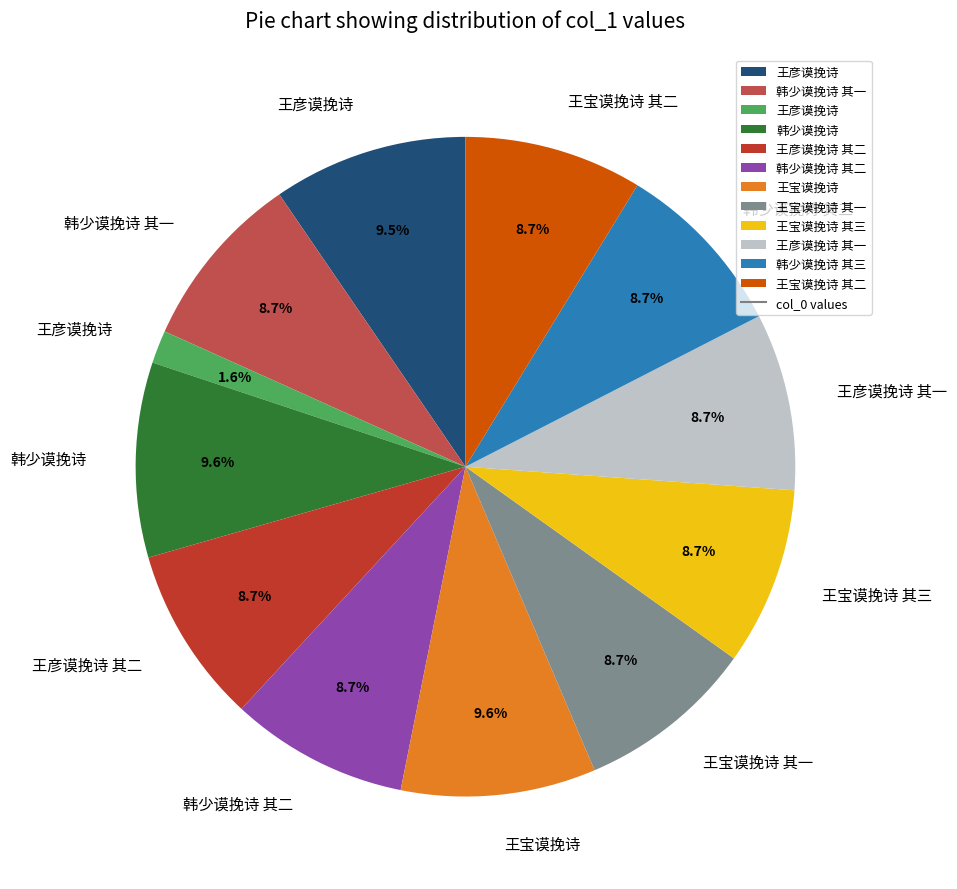

Is there a majority slice in this chart?

No